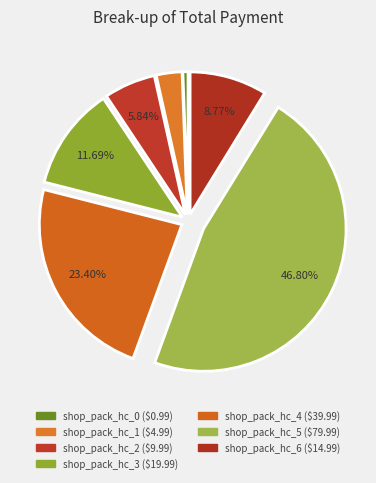

Rank the categories by value from lowest to highest.

shop_pack_hc_0, shop_pack_hc_1, shop_pack_hc_2, shop_pack_hc_6, shop_pack_hc_3, shop_pack_hc_4, shop_pack_hc_5